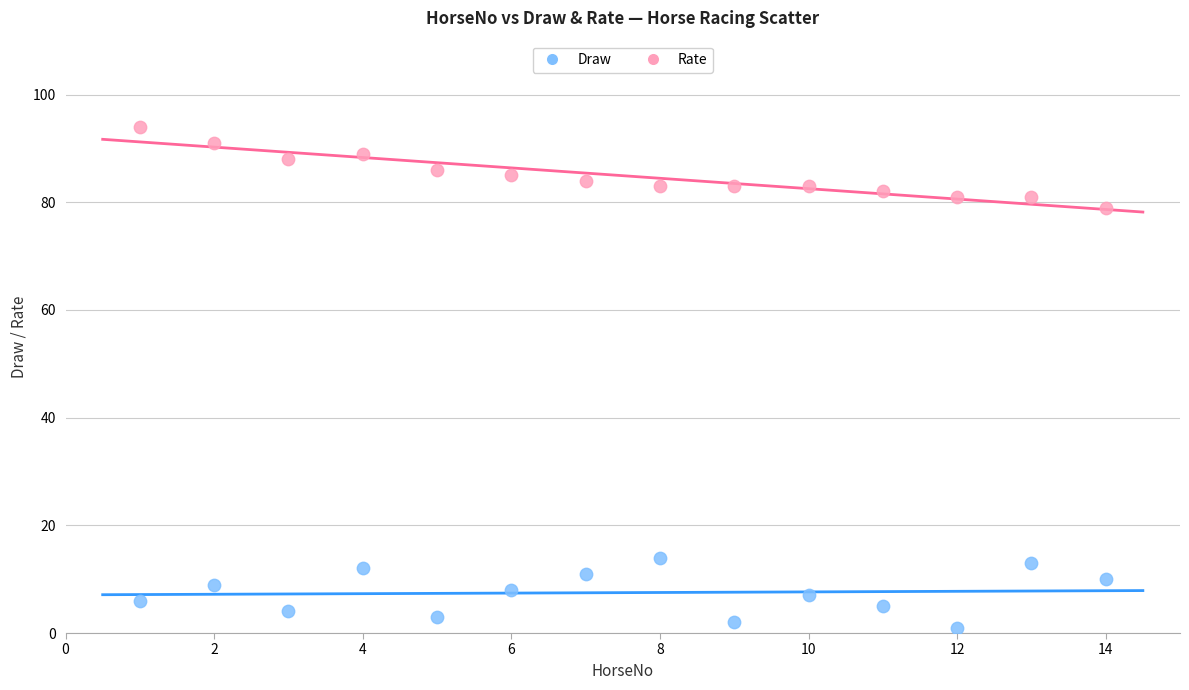

Across all data points, what is the range of X values (max minus min)?

13